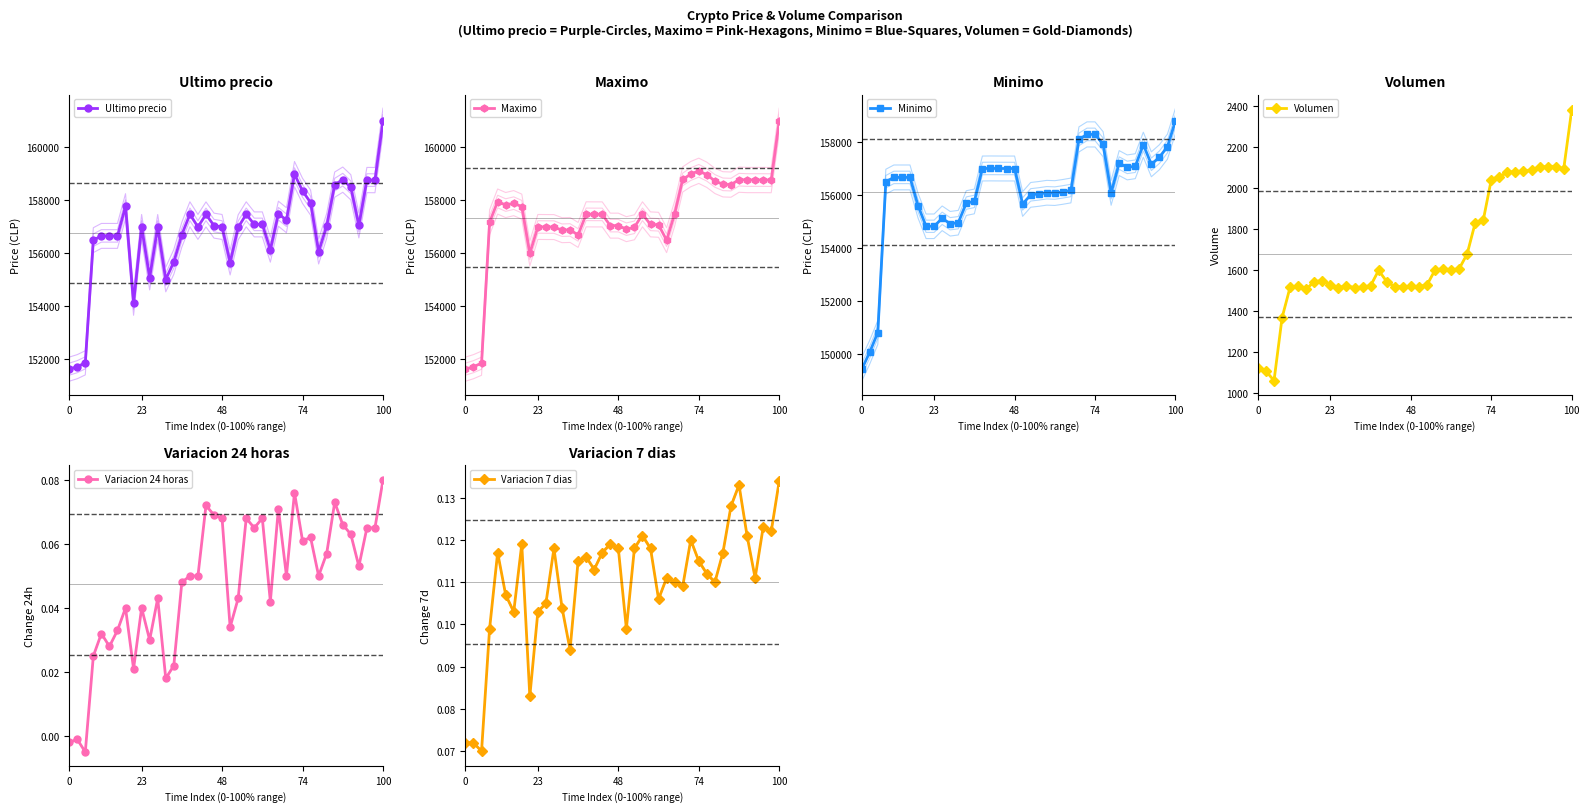

True or false: Ultimo precio and Maximo intersect in this chart.

True